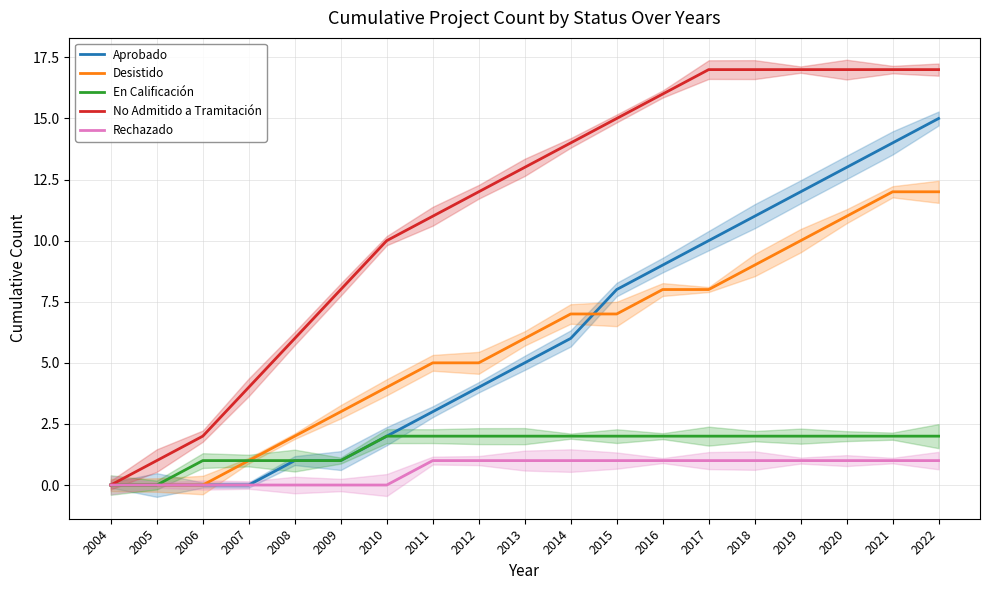

Reading right to left, what are all the values shown in this chart?

Aprobado: 2022=15	2021=14	2020=13	2019=12	2018=11	2017=10	2016=9	2015=8	2014=6	2013=5	2012=4	2011=3	2010=2	2009=1	2008=1	2007=0	2006=0	2005=0	2004=0
Desistido: 2022=12	2021=12	2020=11	2019=10	2018=9	2017=8	2016=8	2015=7	2014=7	2013=6	2012=5	2011=5	2010=4	2009=3	2008=2	2007=1	2006=0	2005=0	2004=0
En Calificación: 2022=2	2021=2	2020=2	2019=2	2018=2	2017=2	2016=2	2015=2	2014=2	2013=2	2012=2	2011=2	2010=2	2009=1	2008=1	2007=1	2006=1	2005=0	2004=0
No Admitido a Tramitación: 2022=17	2021=17	2020=17	2019=17	2018=17	2017=17	2016=16	2015=15	2014=14	2013=13	2012=12	2011=11	2010=10	2009=8	2008=6	2007=4	2006=2	2005=1	2004=0
Rechazado: 2022=1	2021=1	2020=1	2019=1	2018=1	2017=1	2016=1	2015=1	2014=1	2013=1	2012=1	2011=1	2010=0	2009=0	2008=0	2007=0	2006=0	2005=0	2004=0